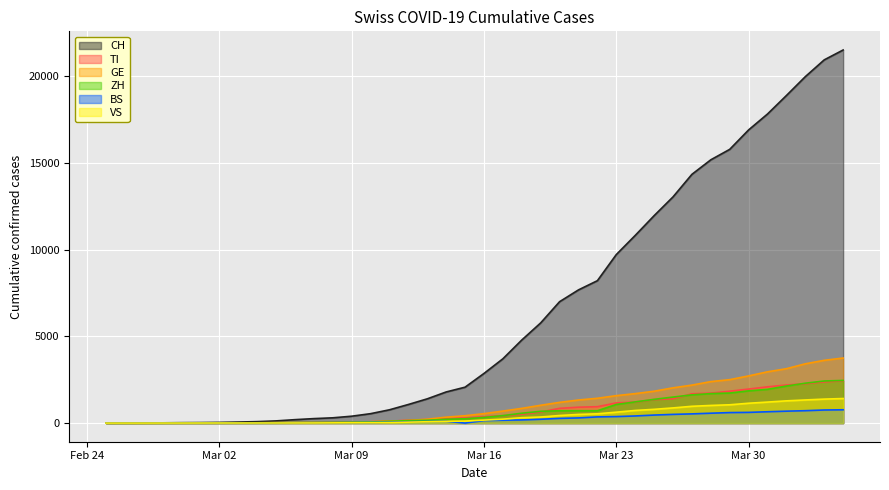

What is the average value of the GE series?

1062